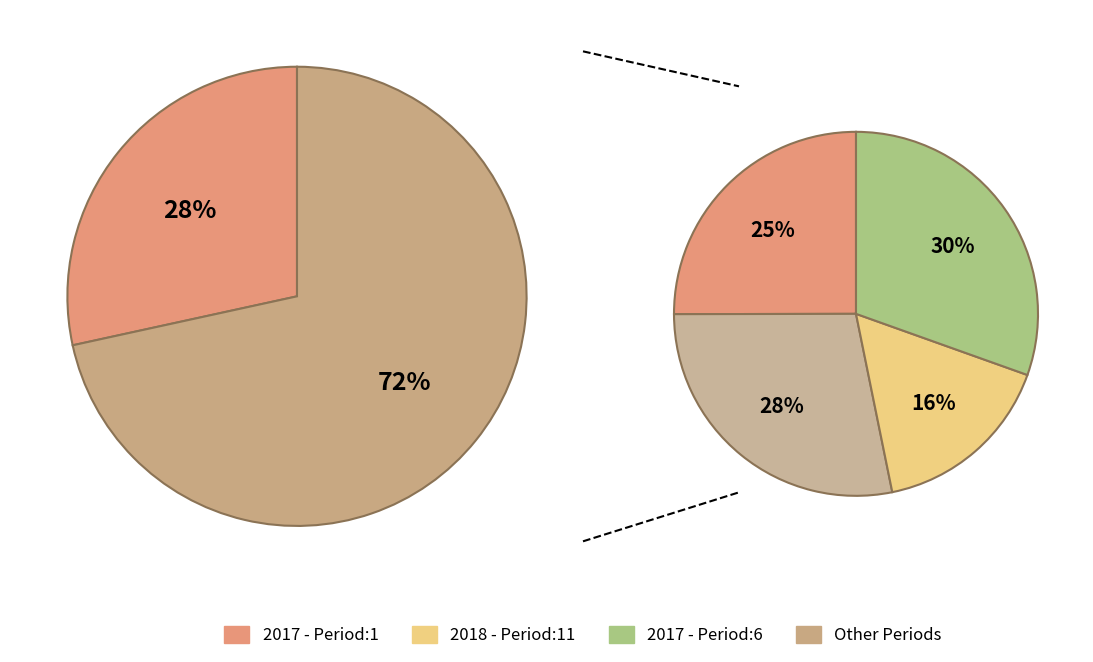

To the nearest percent, what is the average slice percentage?

20%